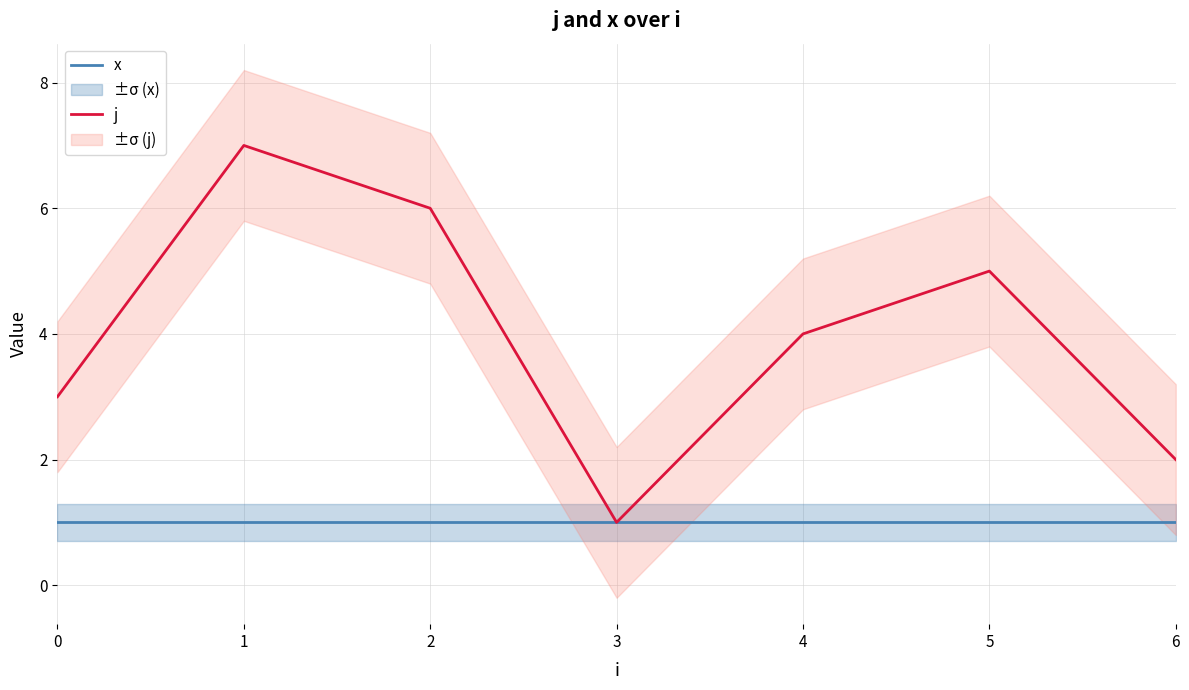

True or false: x and j intersect in this chart.

False